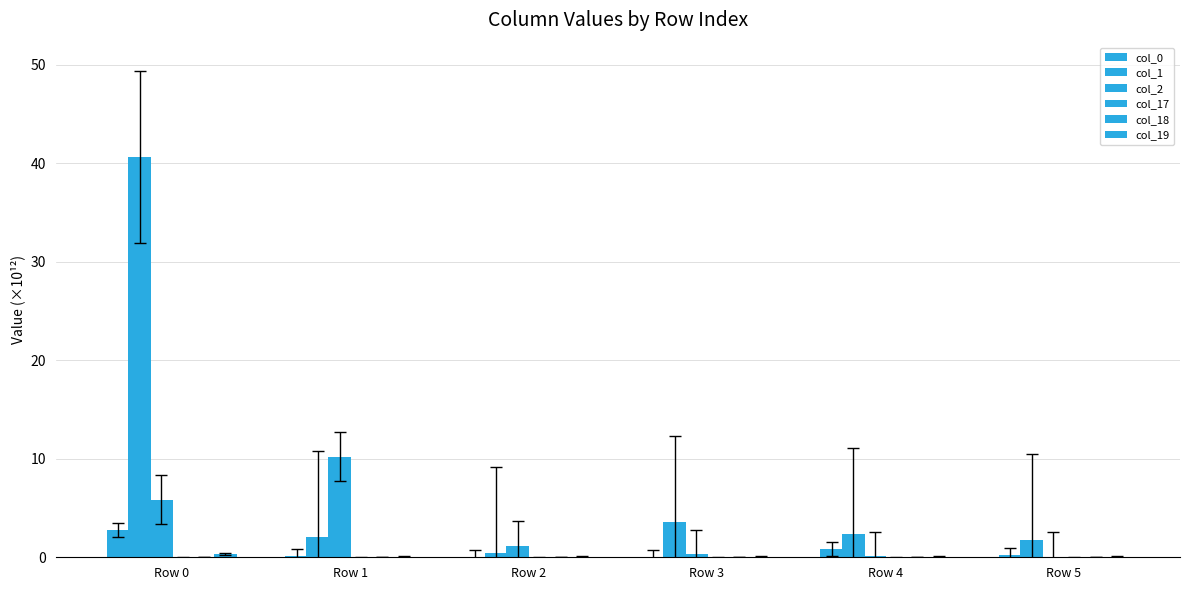

Reading right to left, extract all data points from this chart.

col_0: 0.2	0.8	0.0	0.1	0.2	2.8
col_1: 1.7	2.4	3.6	0.5	2.1	40.6
col_2: 0.0	0.1	0.3	1.2	10.2	5.8
col_17: 0.0	0.0	0.0	0.0	0.0	0.0
col_18: 0.0	0.0	0.0	0.0	0.0	0.0
col_19: 0.0	0.0	0.0	0.0	0.0	0.3